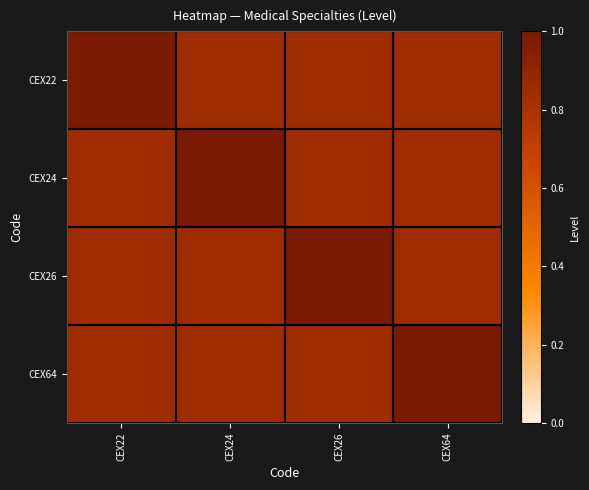

Reading left to right, extract all data points from this chart.

CEX22: CEX22=1.0	CEX24=0.8	CEX26=0.8	CEX64=0.8
CEX24: CEX22=0.8	CEX24=1.0	CEX26=0.8	CEX64=0.8
CEX26: CEX22=0.8	CEX24=0.8	CEX26=1.0	CEX64=0.8
CEX64: CEX22=0.8	CEX24=0.8	CEX26=0.8	CEX64=1.0